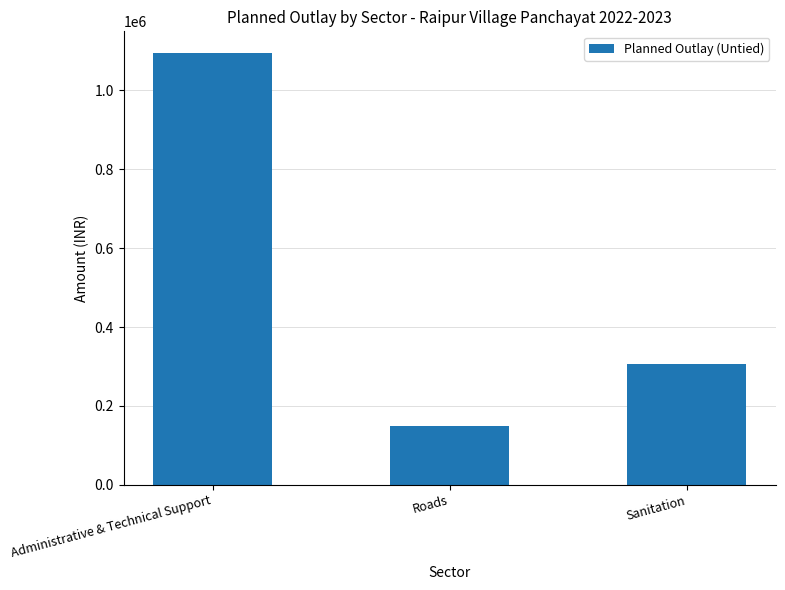

What is the value of the 2nd bar from the left?

150000